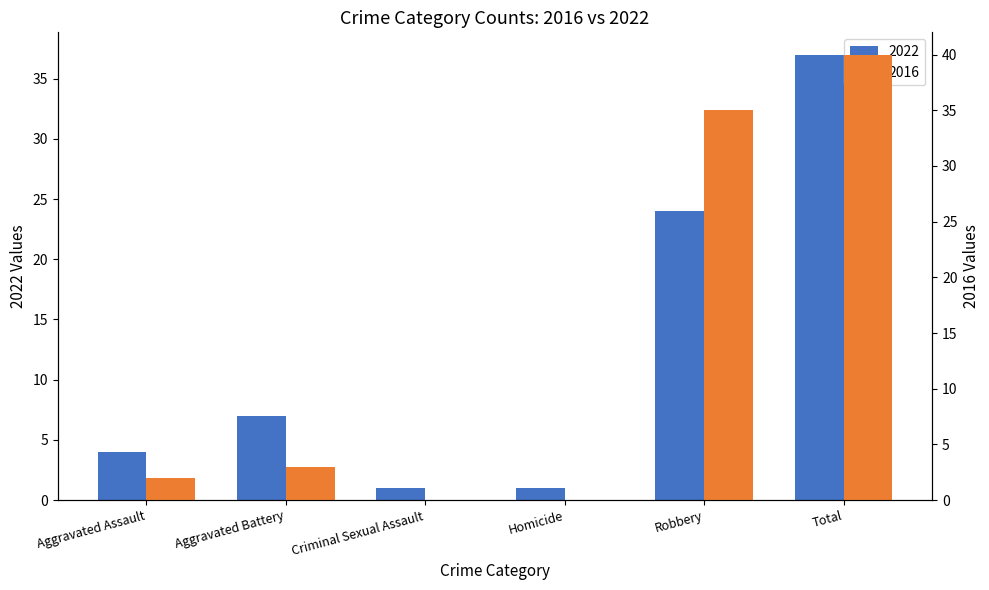

Reading left to right, transcribe all the data shown in this chart.

2022: 4	7	1	1	24	37
2016: 2	3	0	0	35	40